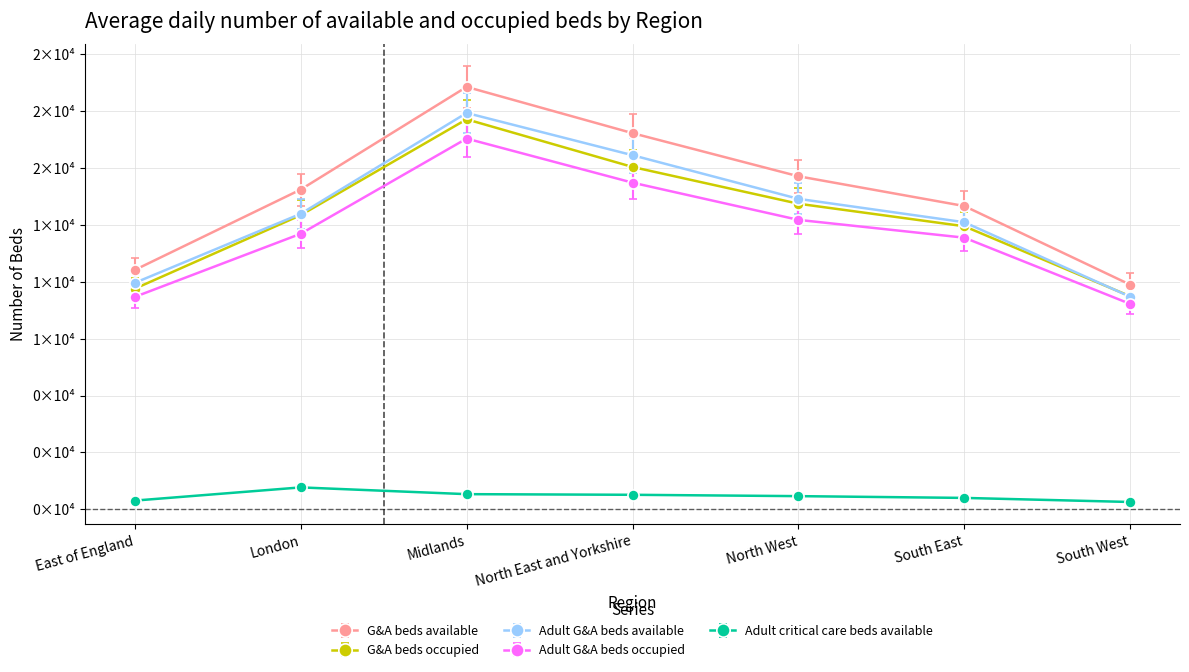

At which category does the chart reach its peak across all series?

Midlands